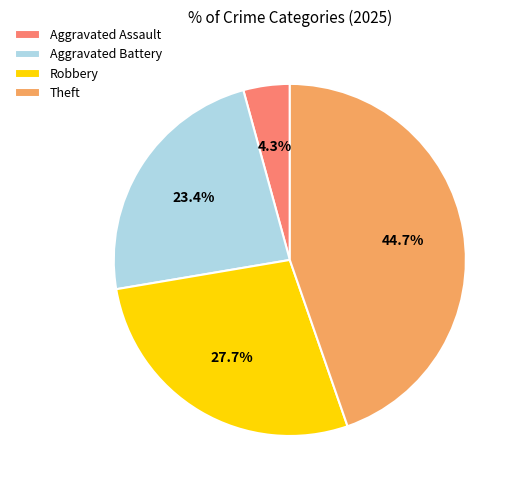

Is there any slice that represents more than half of the pie?

No